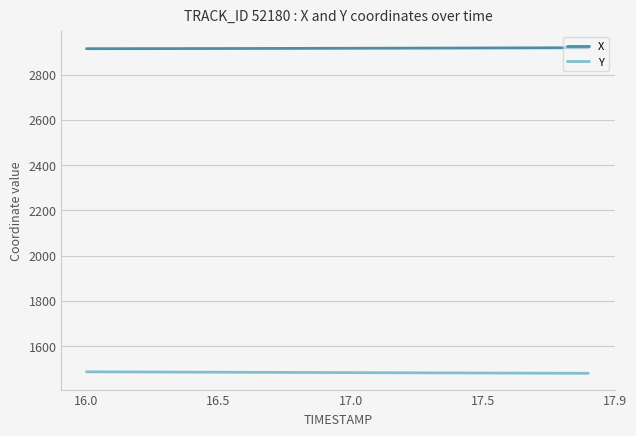

How many series are shown in this chart?

2